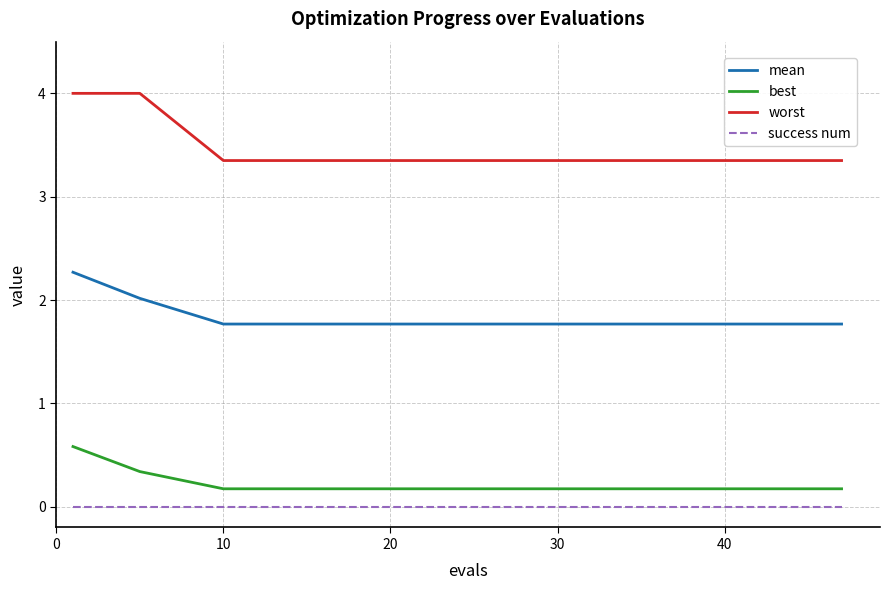

Which series has the largest total across all categories?

worst